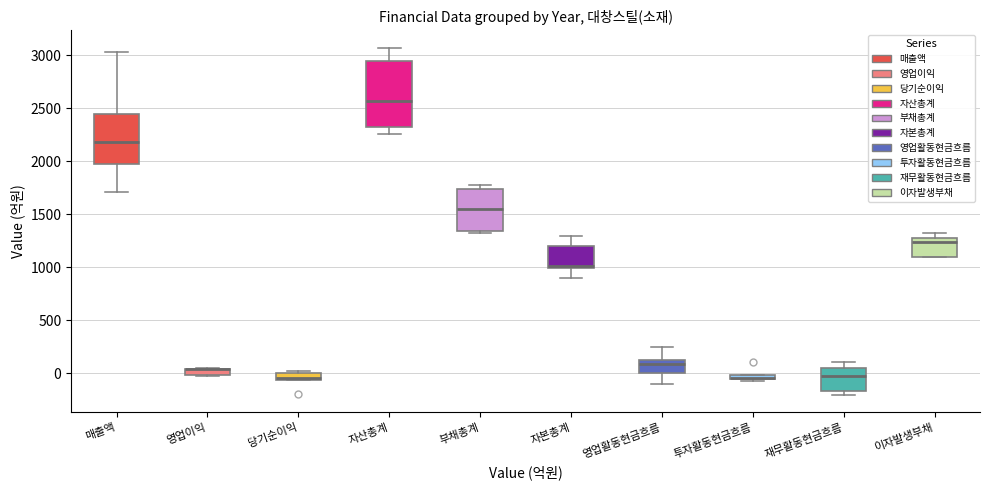

Which box is the tallest, from its lower edge to its upper edge?

자산총계